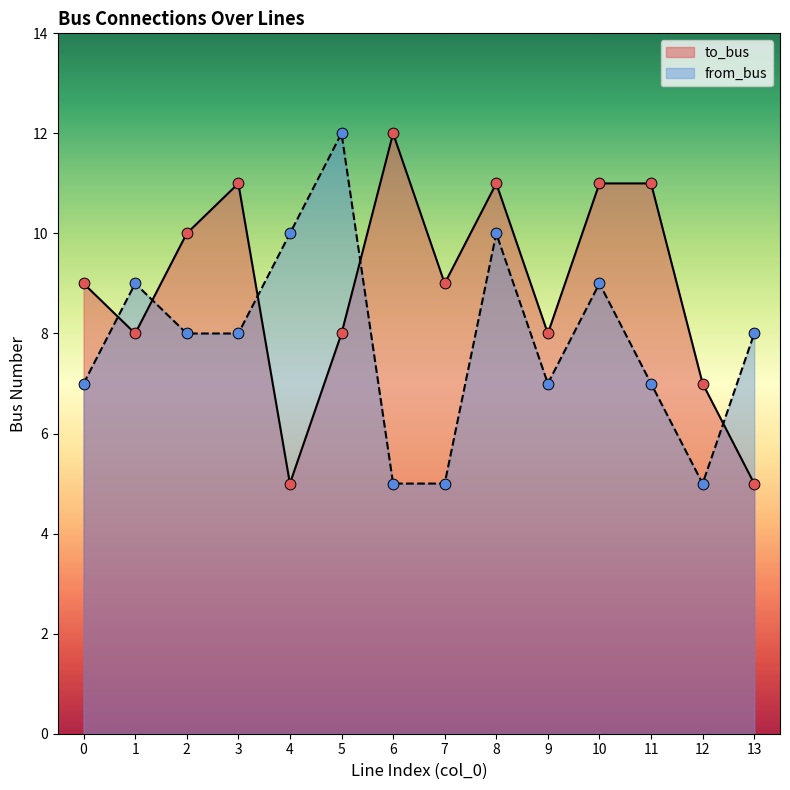

Which series has the largest Y range (max minus min)?

to_bus